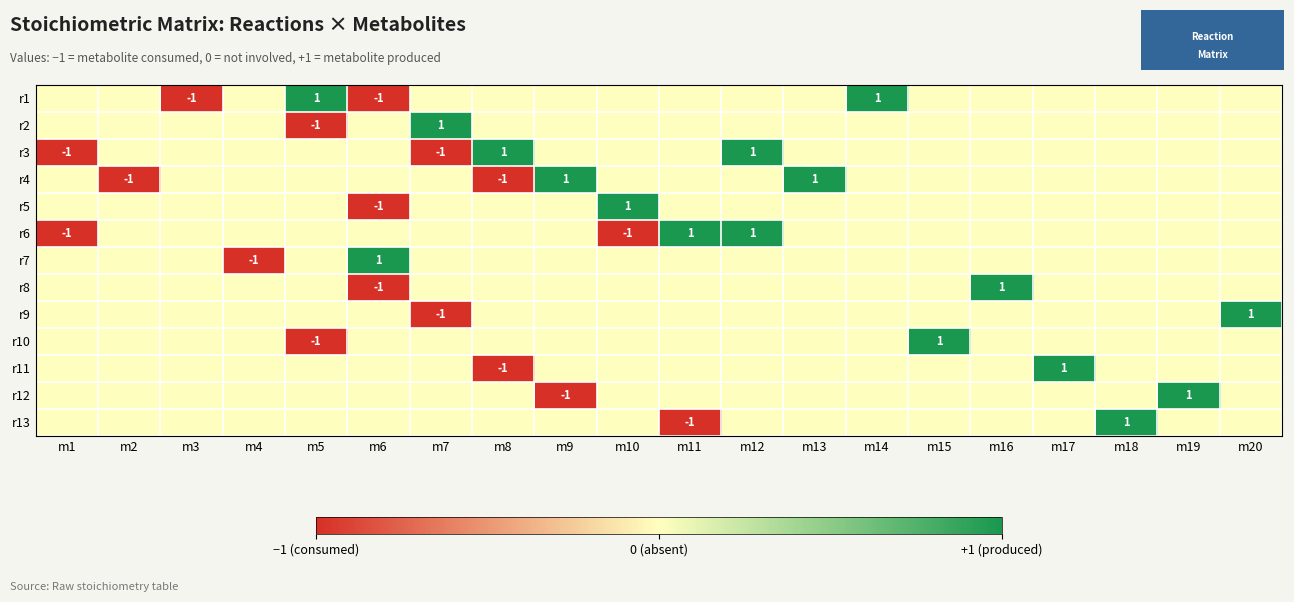

Count the number of categories in the chart.

20